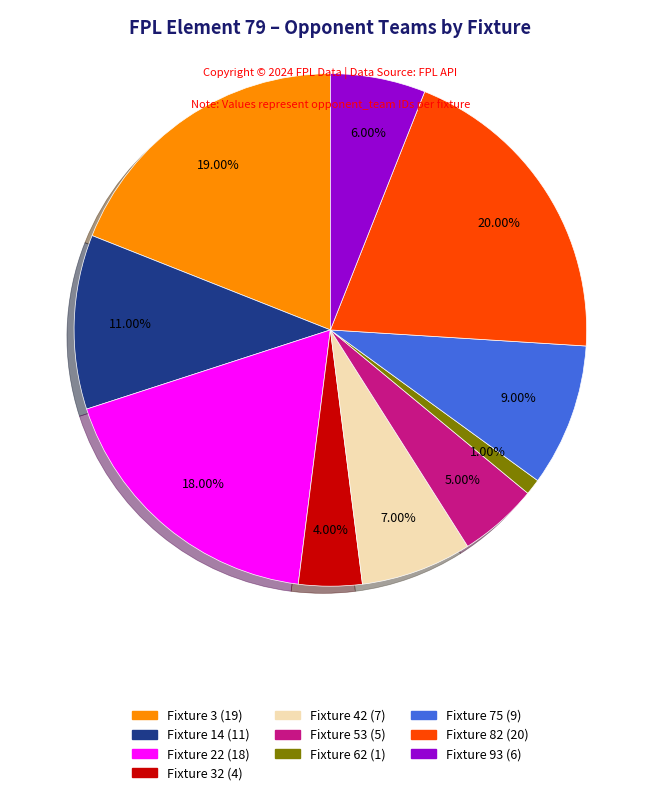

Does any single category account for the majority?

No